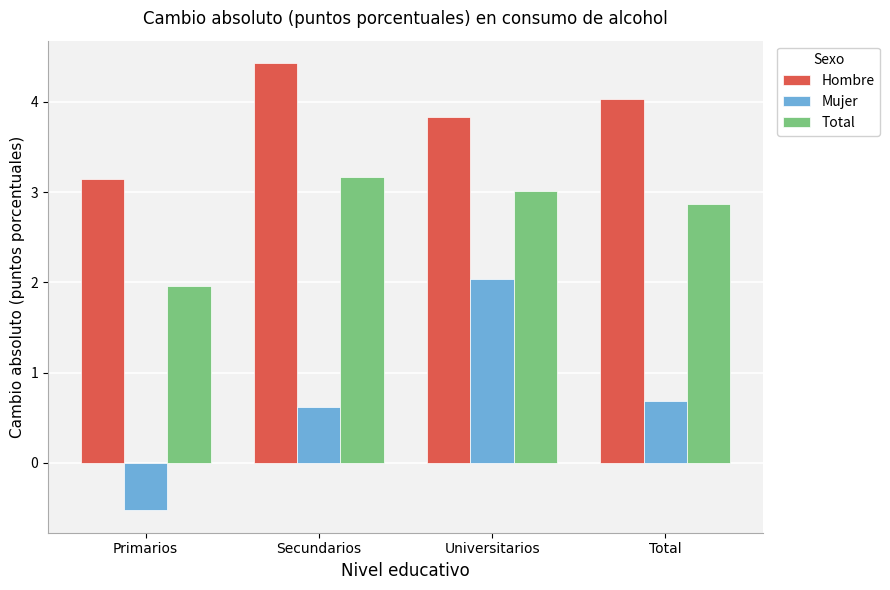

How many data points in Mujer are less than 0?

1